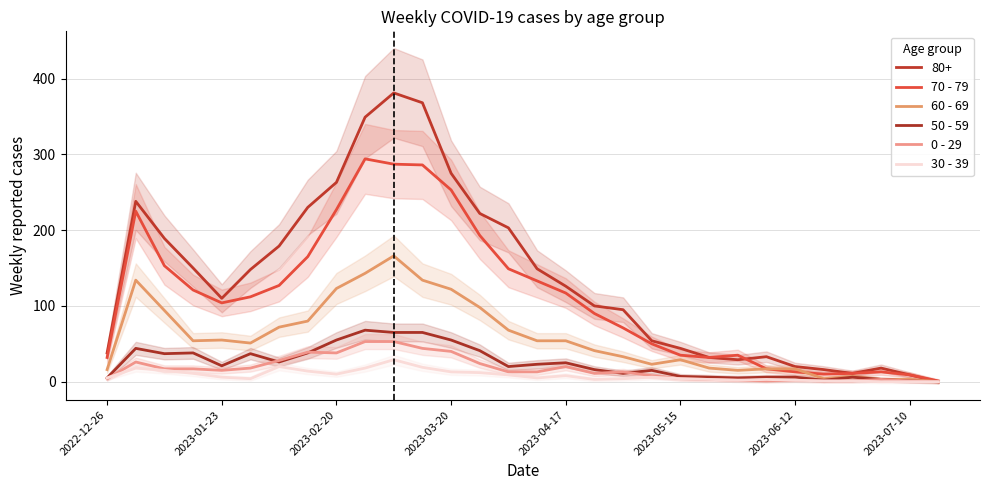

What is the difference between the 60 - 69 values at 13 and 23?

81